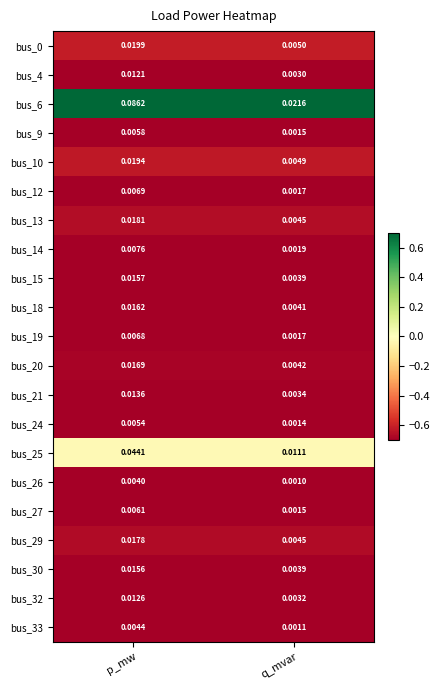

Which series has the largest total across all categories?

bus_6